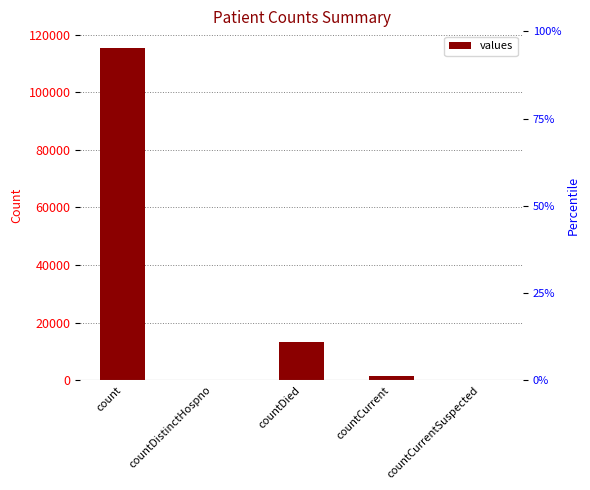

How many values are below 1383?

2